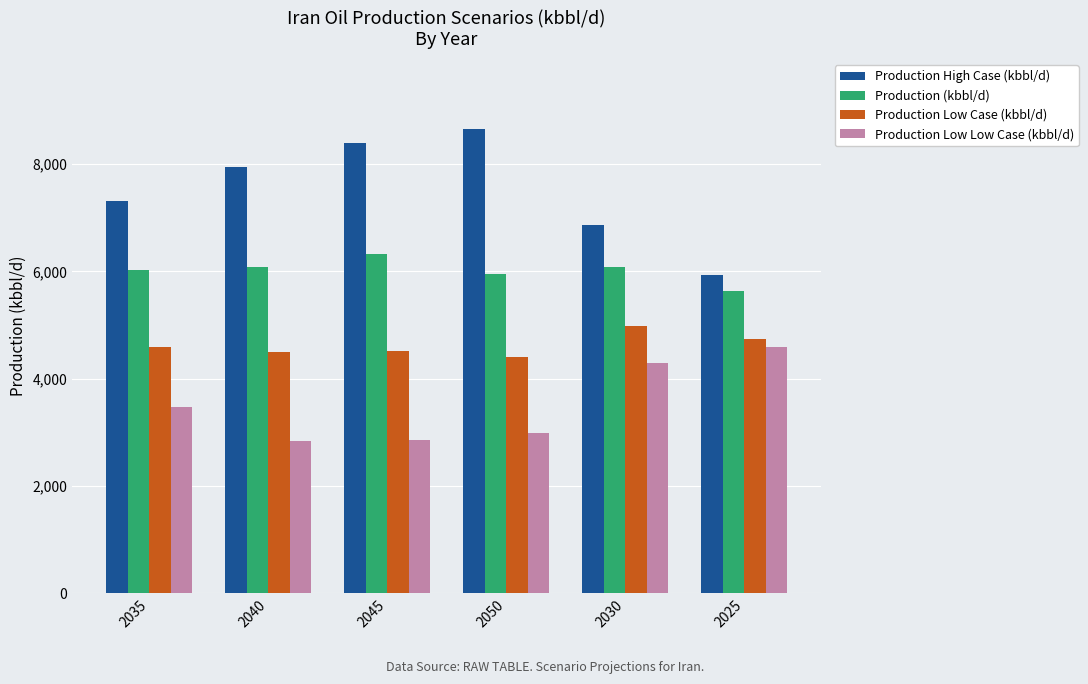

Is it true that Production High Case (kbbl/d) equals 6858.4 at 2030?

True